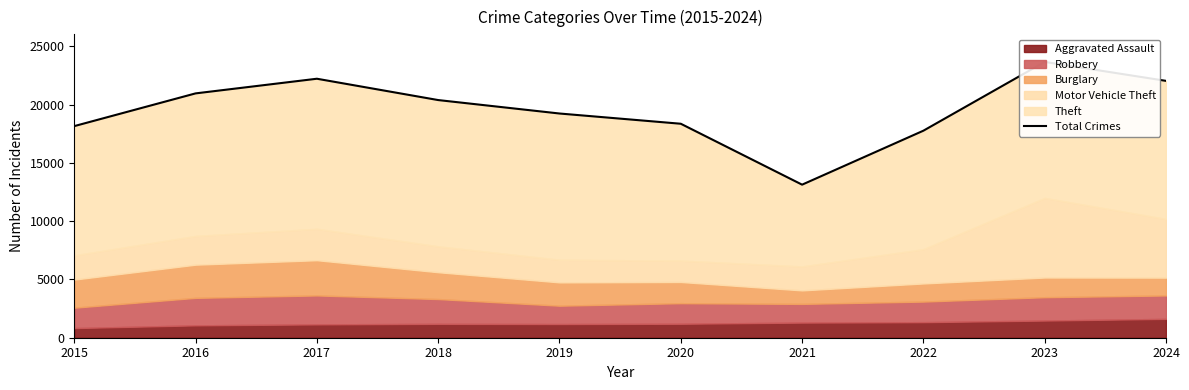

What is the ratio of the value at 2024 to the value at 2015?

1.2